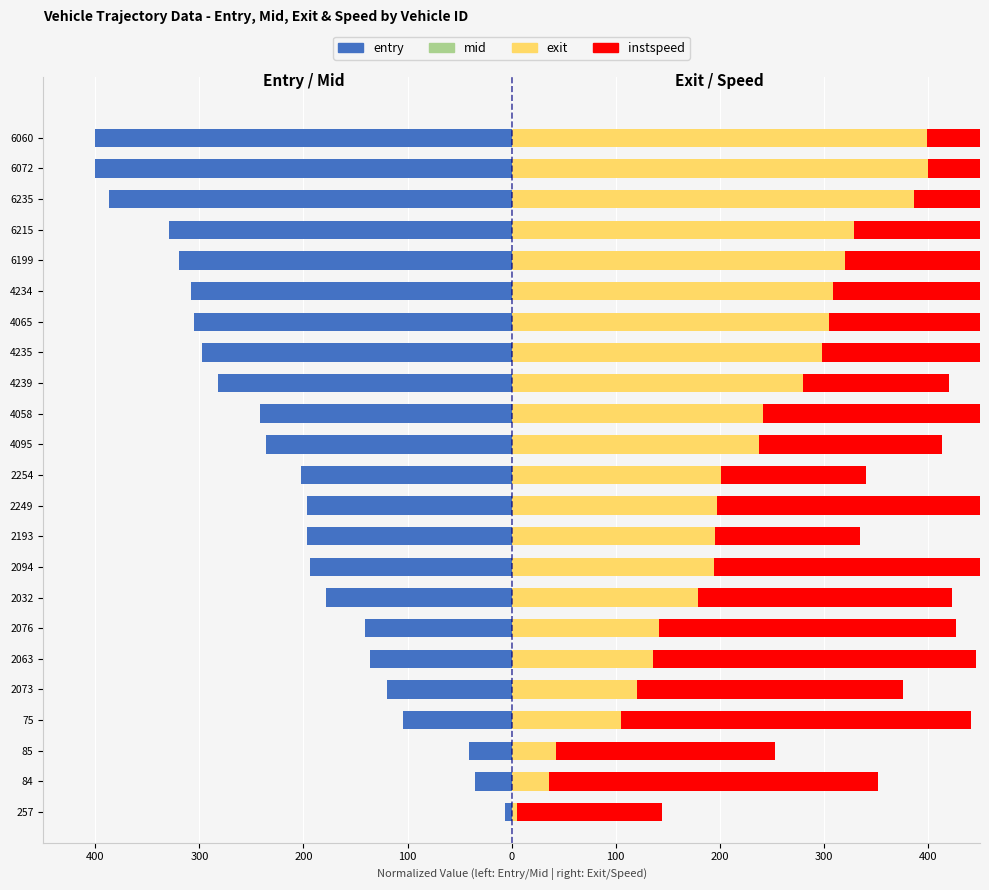

Reading right to left, transcribe all the data shown in this chart.

mid: -400.0	-399.8	-386.5	-328.7	-319.9	-308.4	-305.0	-297.8	-281.8	-241.4	-236.0	-202.6	-196.9	-196.8	-194.0	-178.5	-141.3	-135.9	-120.0	-104.5	-40.9	-35.6	-6.5
entry: -400.0	-399.8	-386.5	-328.7	-319.8	-308.3	-305.0	-297.8	-281.8	-241.4	-236.0	-202.5	-196.9	-196.7	-193.9	-178.4	-141.2	-135.8	-119.9	-104.4	-40.8	-35.5	-6.4
exit: 399.5	400.0	386.6	328.8	320.0	308.5	305.2	298.0	280.1	241.6	237.7	200.9	197.0	195.1	194.1	178.6	141.4	136.0	120.2	104.6	42.6	35.7	4.9
instspeed: 139.7	316.5	400.0	326.0	325.4	289.9	250.3	276.5	139.7	287.4	176.0	139.7	372.3	139.7	280.2	244.1	285.8	310.3	255.9	337.2	210.6	316.5	139.7